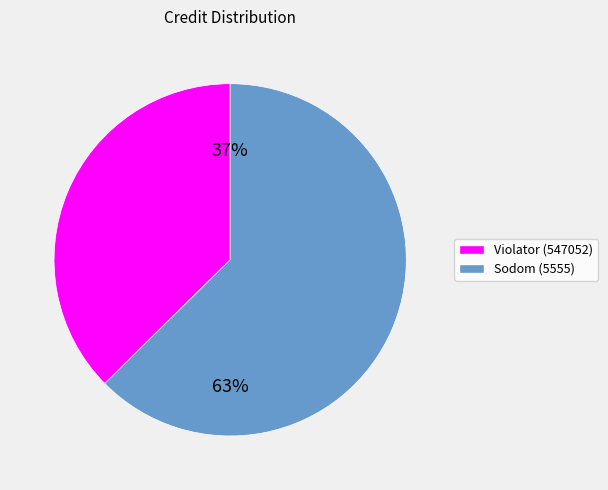

To the nearest percent, what is the average slice percentage?

50%